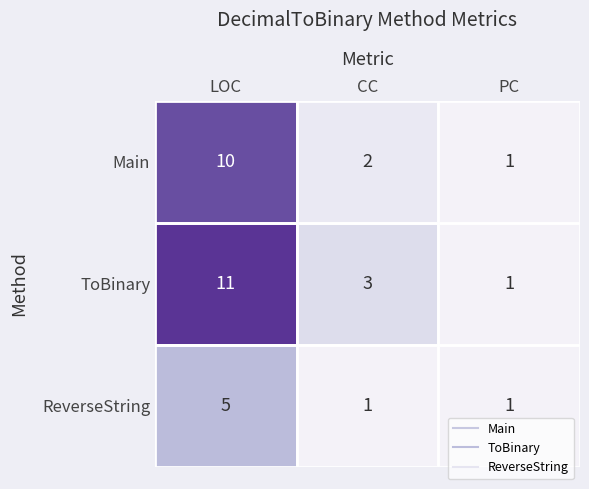

How many data points does each series have?

3